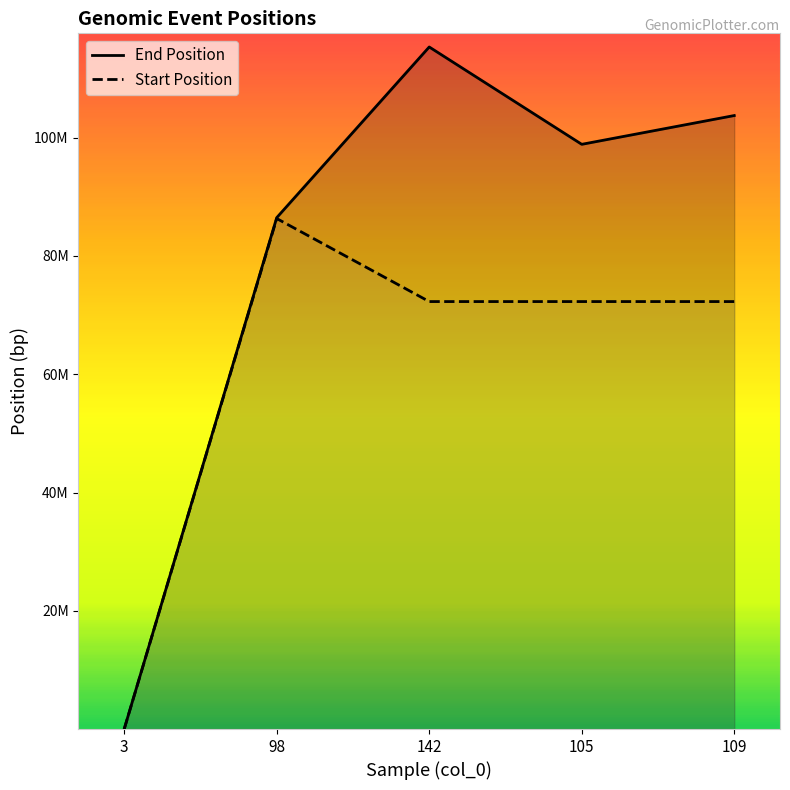

True or false: End Position and Start Position cross at least once.

False